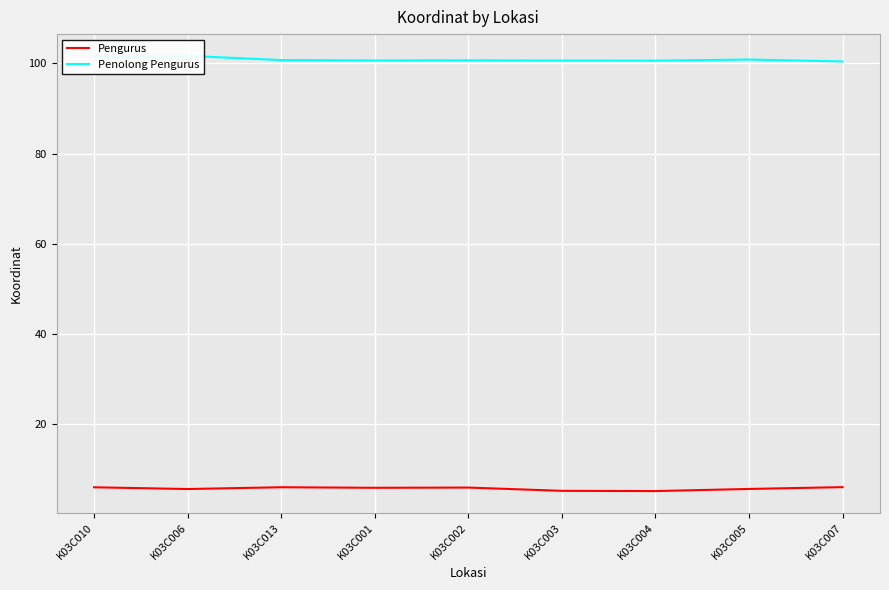

True or false: Pengurus has a value of 5.6 at K03C005.

True